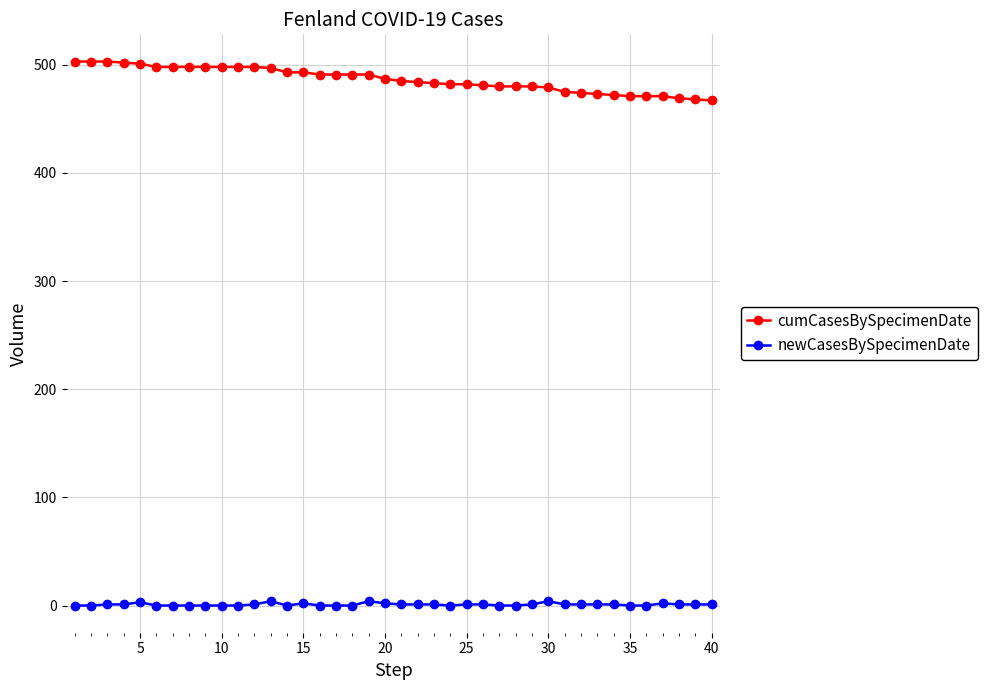

Which series has the largest total across all categories?

cumCasesBySpecimenDate